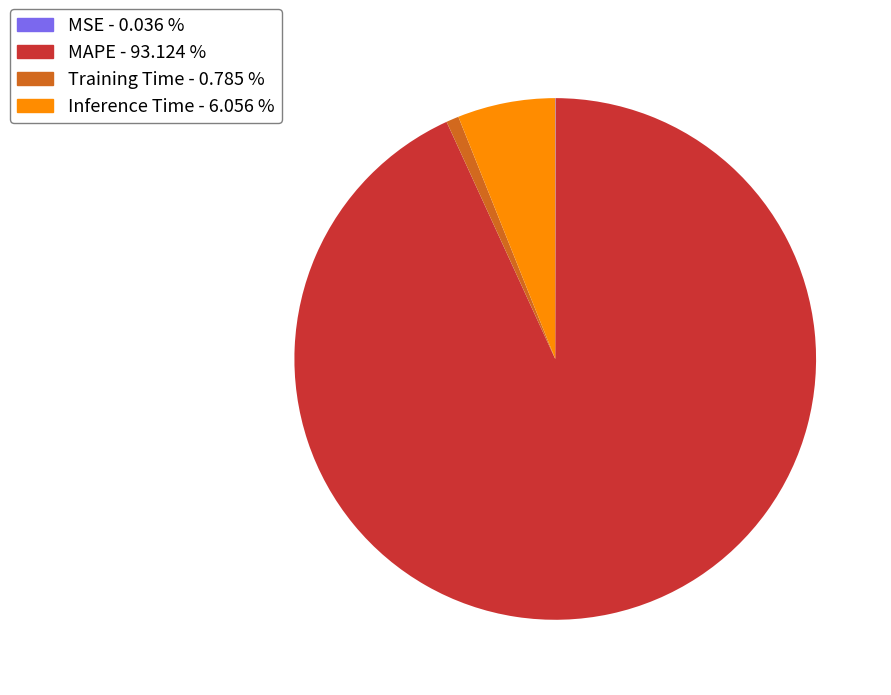

True or false: Training Time accounts for 11% of the total.

False